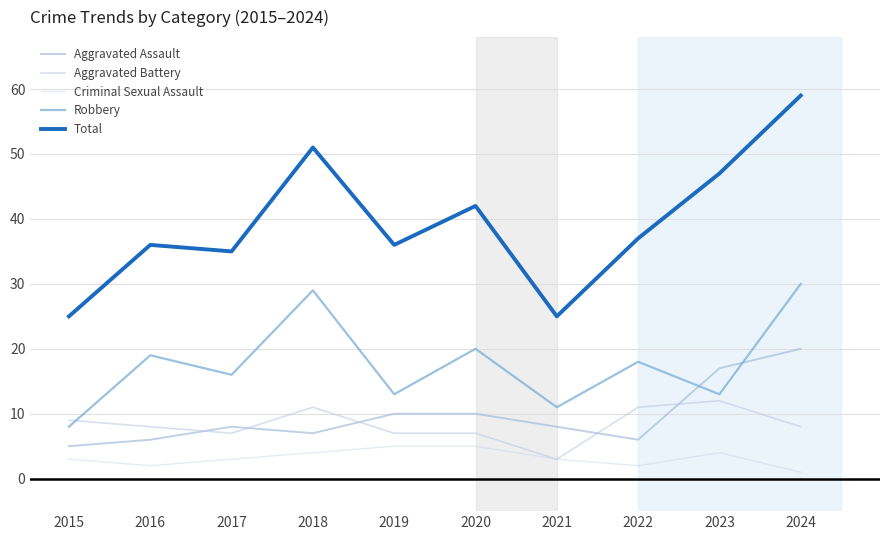

How many interior local peaks does the Total series have?

3